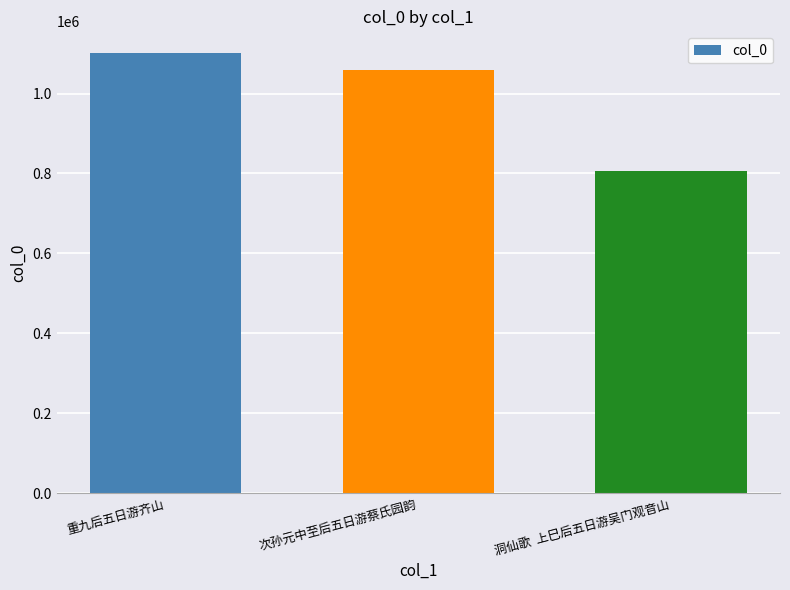

Are the bars grouped side by side (vs. stacked)?

No